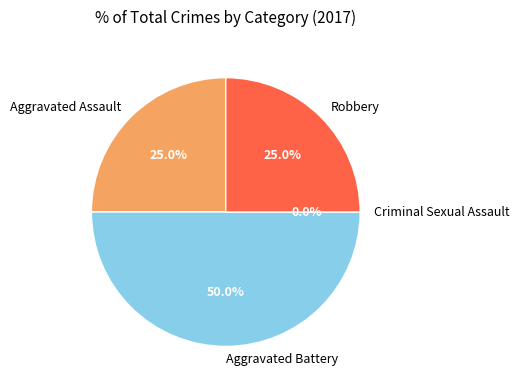

How many segments does this pie chart have?

4